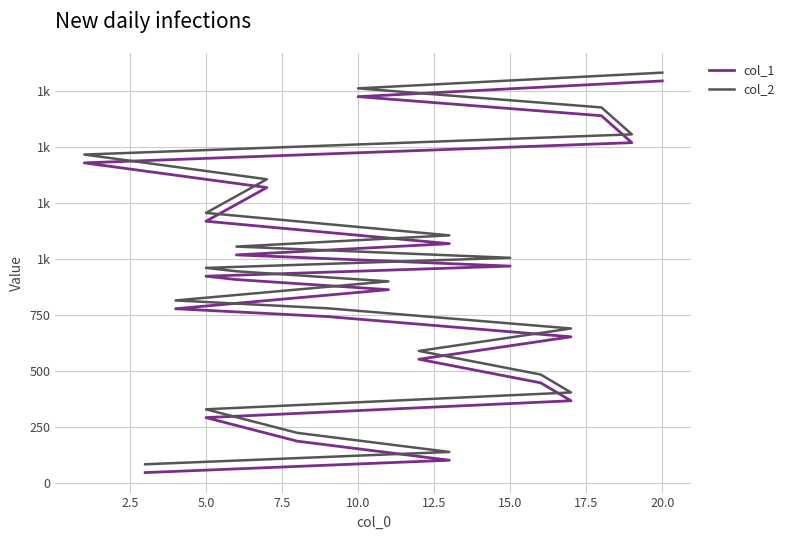

True or false: col_2 and col_1 intersect in this chart.

False